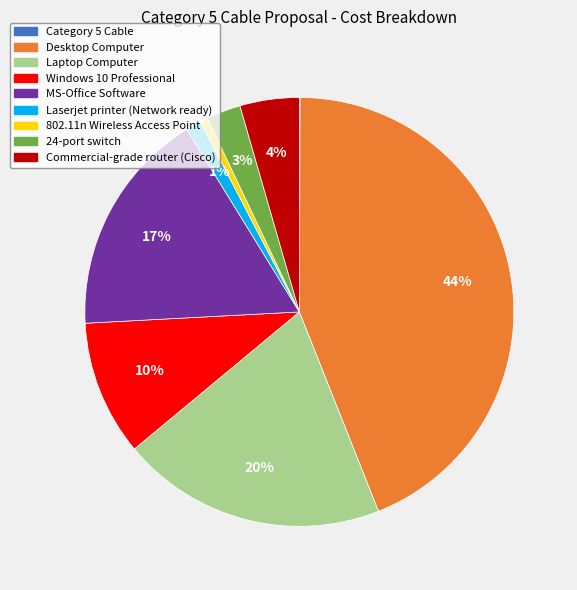

Combined, do Laptop Computer and Windows 10 Professional account for over 50%?

No